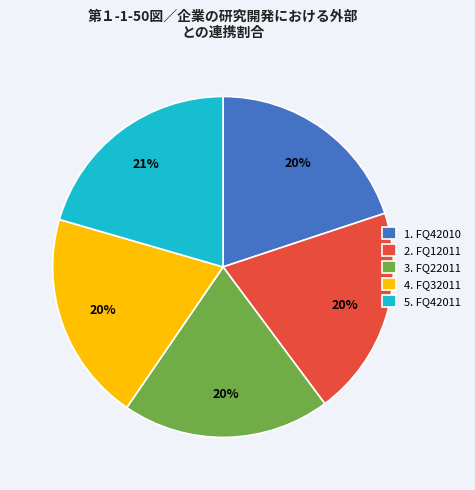

To the nearest percent, what percentage of the pie is 3. FQ22011?

20%